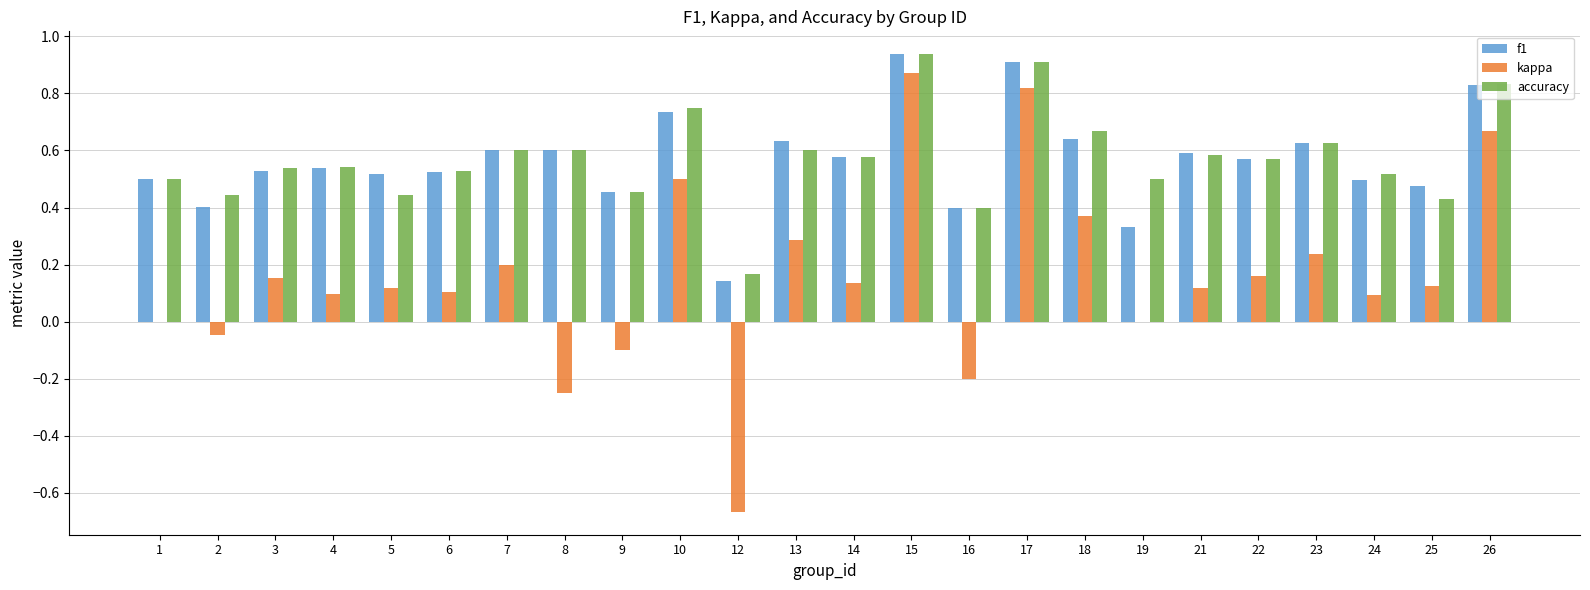

True or false: accuracy has a value of 0.9 at 18.

False